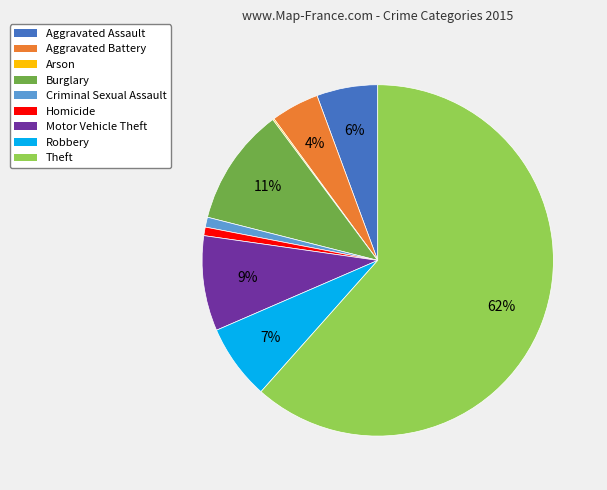

True or false: Homicide accounts for 1% of the total.

True